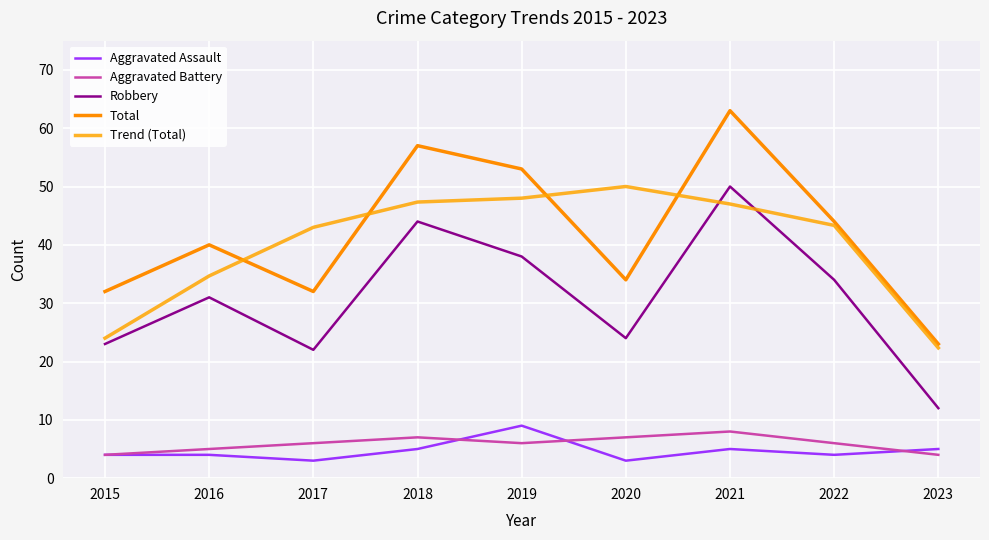

How many times do Trend (Total) and Total cross each other?

4